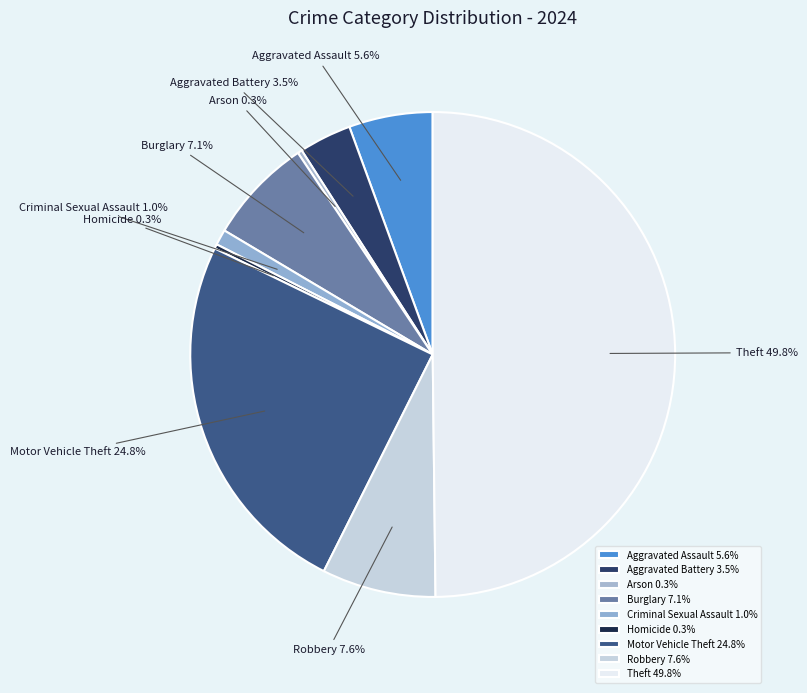

Count the number of slices in the pie.

9